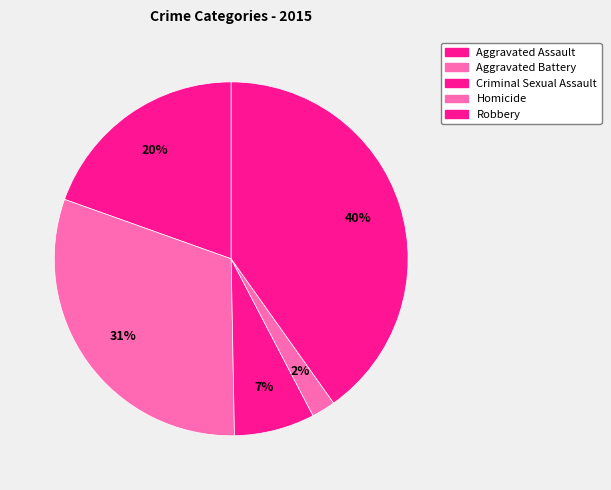

The Homicide slice represents 1% of the pie. True or false?

False